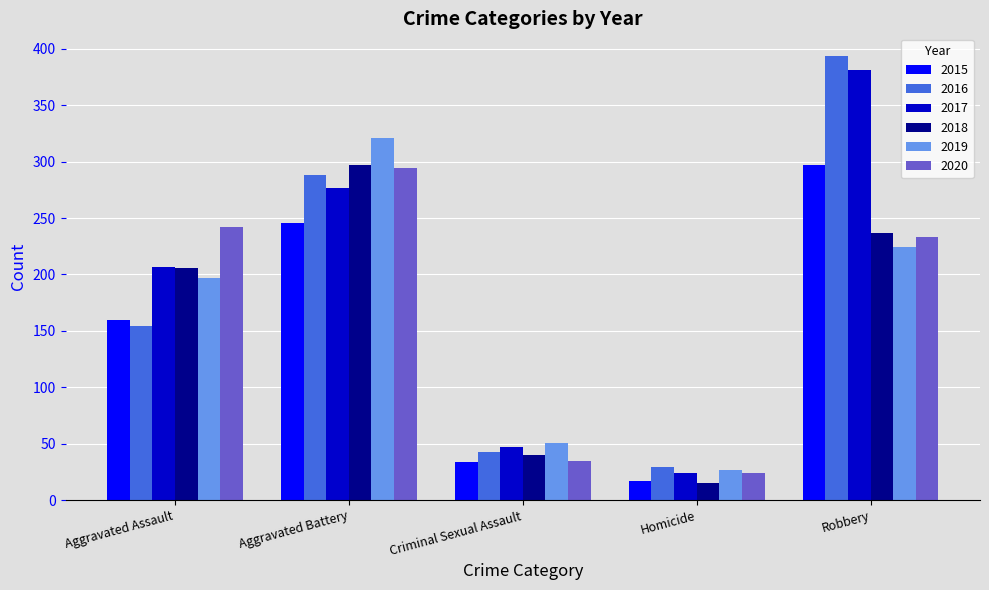

The value of 2018 at Aggravated Battery is 297. True or false?

True